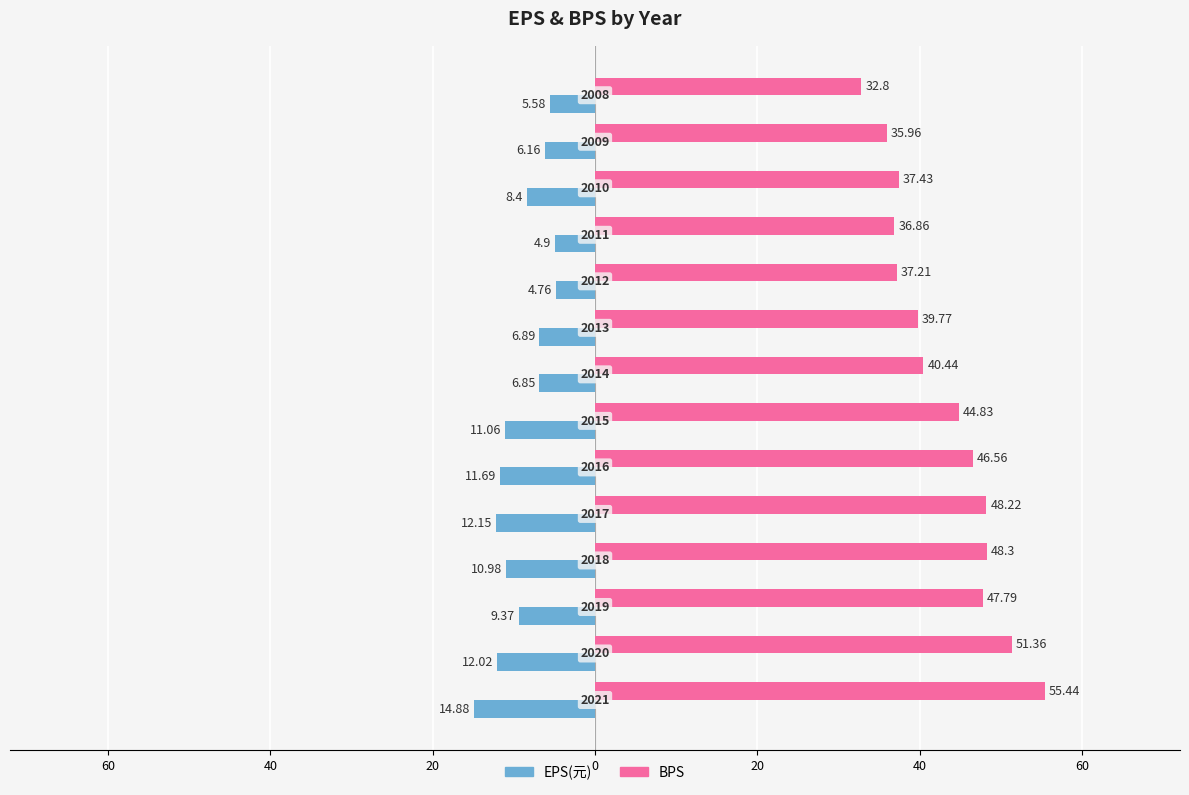

What are all the series names shown in the legend?

EPS(元), BPS